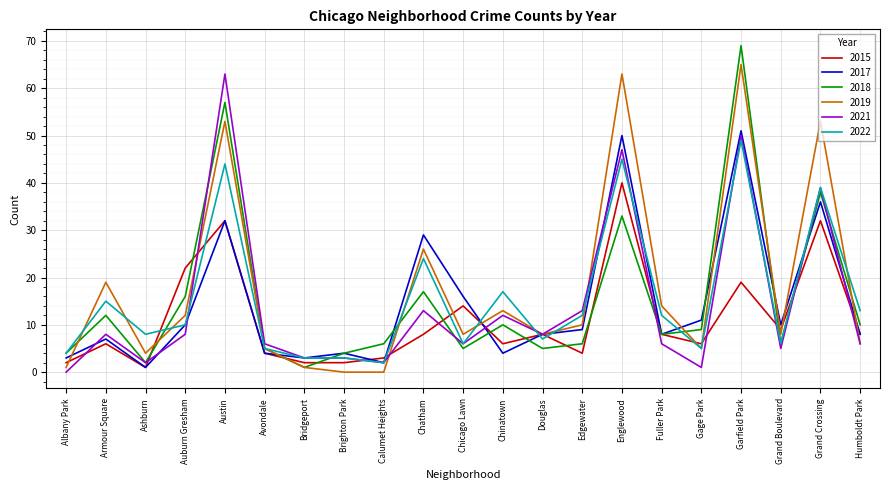

Is the value of 2019 at Brighton Park greater than the value of 2018 at Calumet Heights?

No